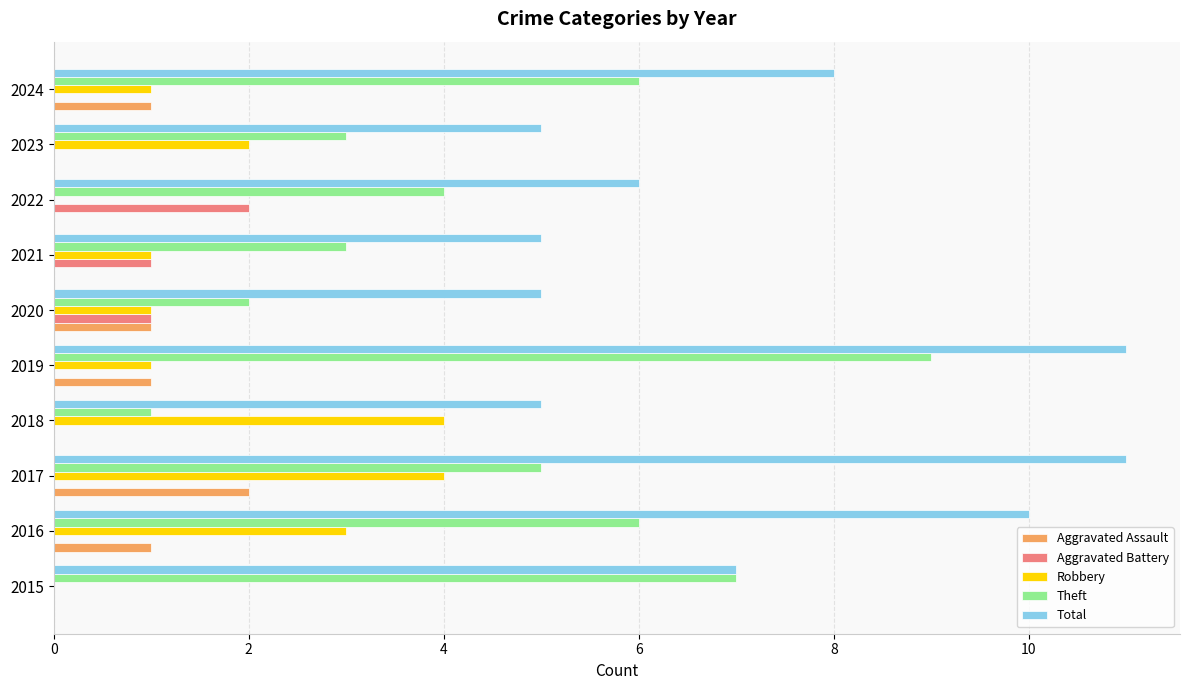

Which series has the largest total across all categories?

Total